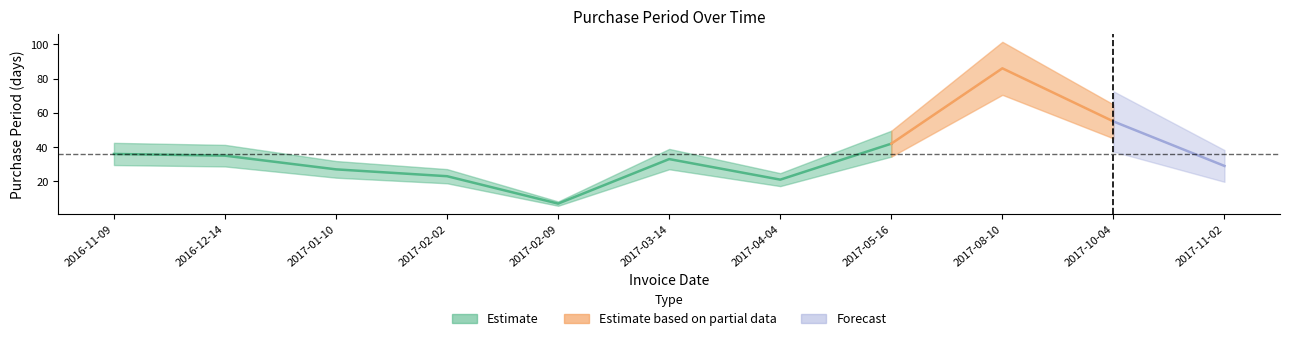

Where is the data nearest to the value 46?

2017-05-16